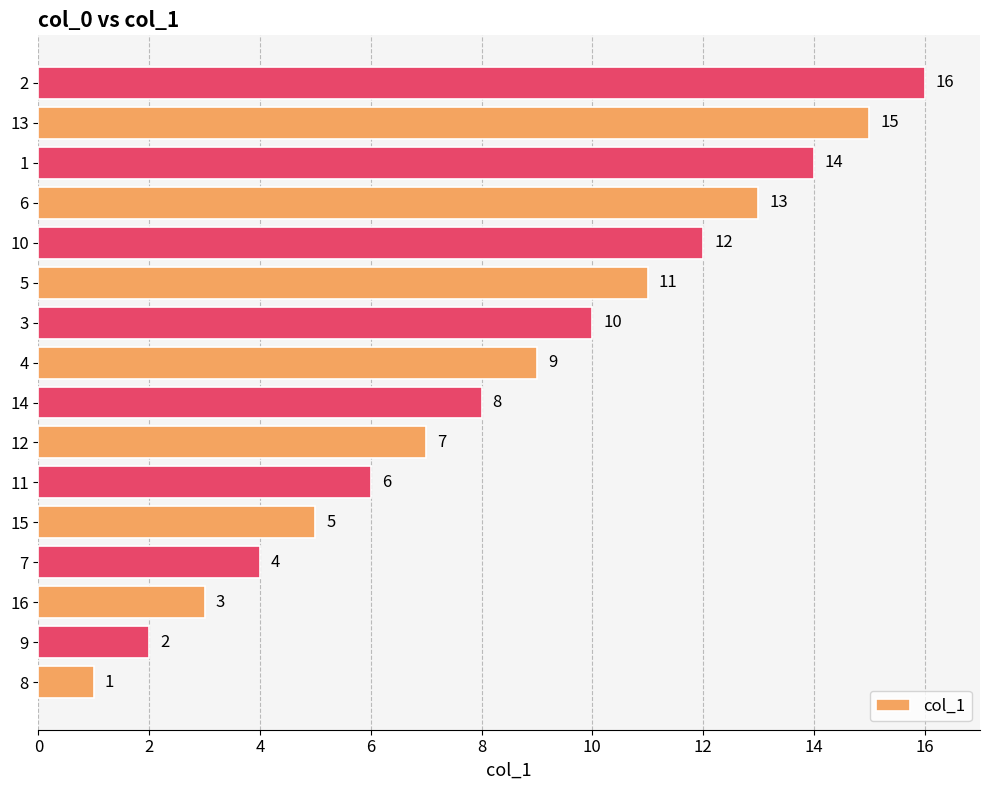

True or false: the data shows 16 at 2.

True